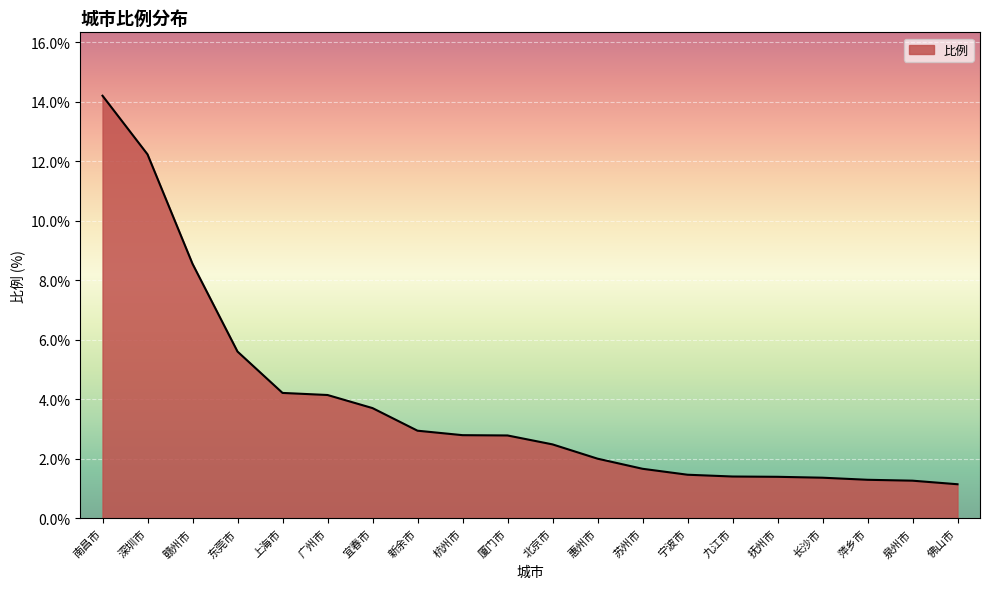

Between 宜春市 and 广州市, which is larger?

广州市